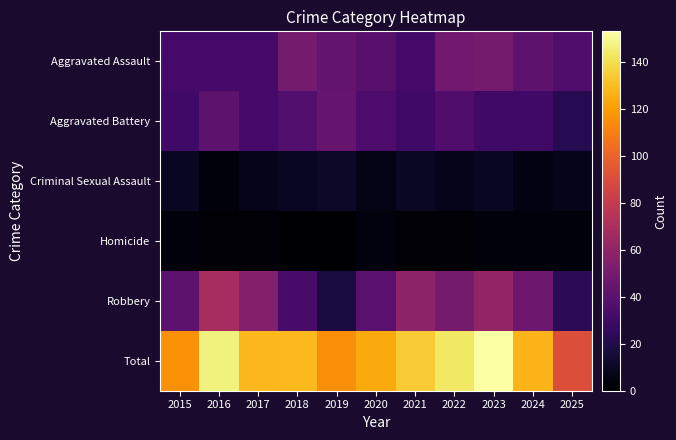

What is the spread (max minus min) of values at 2022?

141